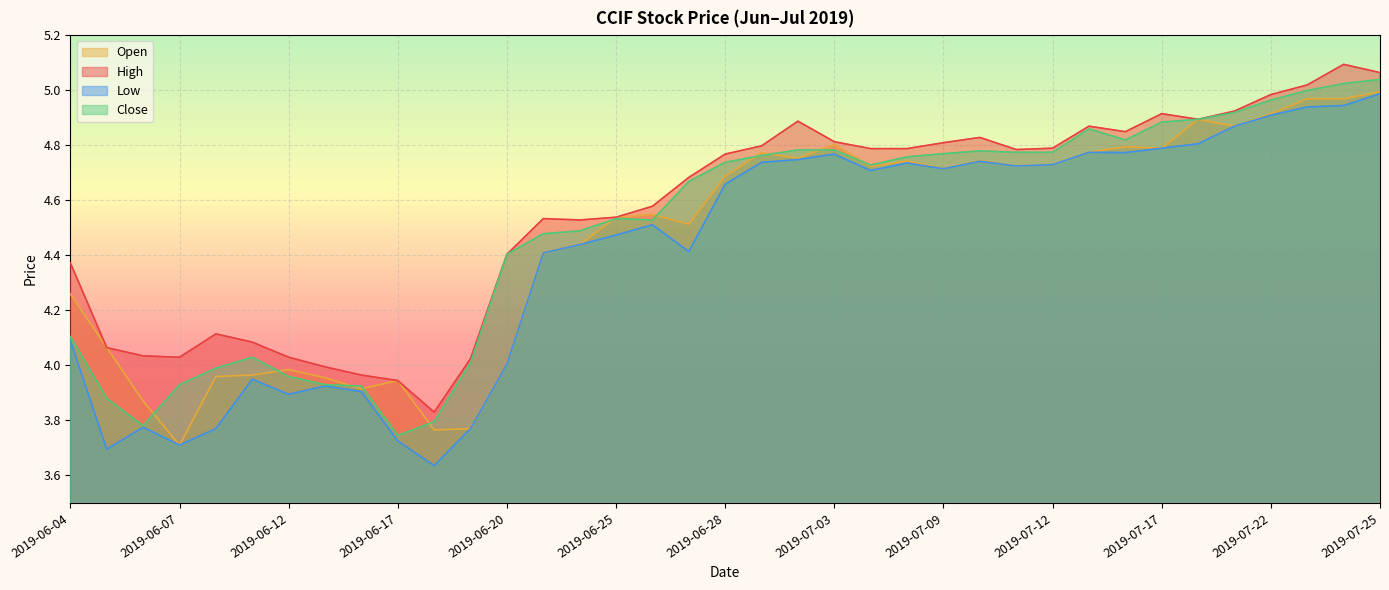

Rank the series by their average value, from highest to lowest.

High, Close, Open, Low